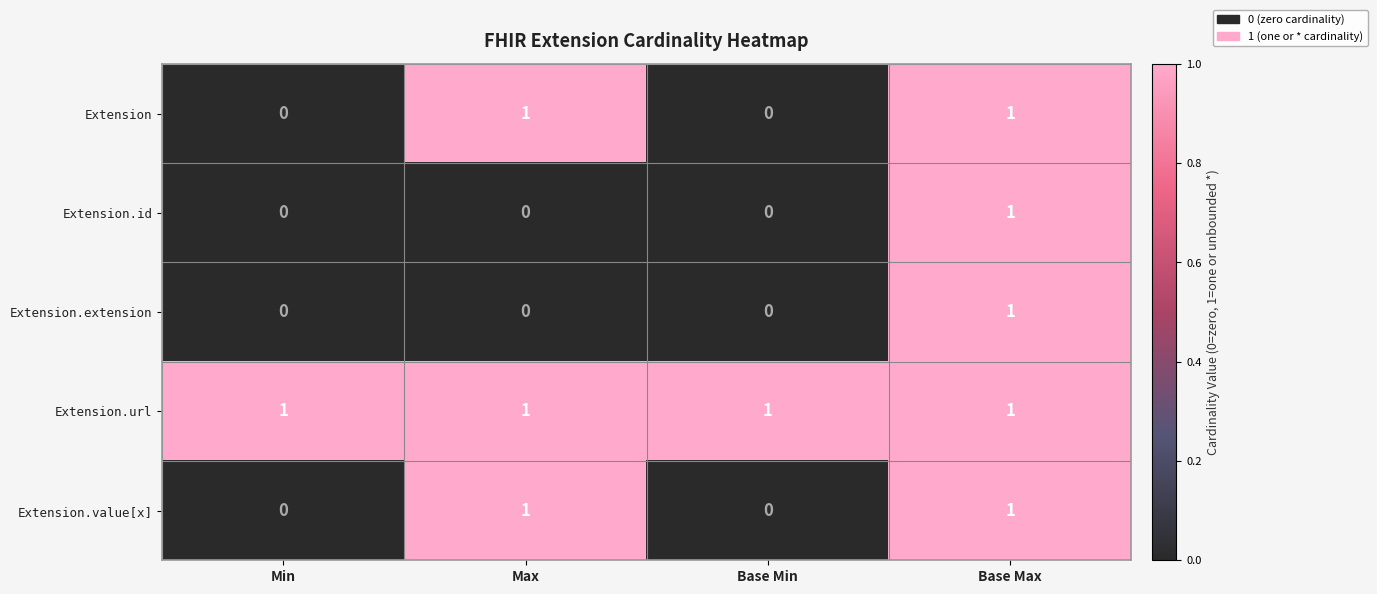

True or false: Extension has a value of 2 at Max.

False